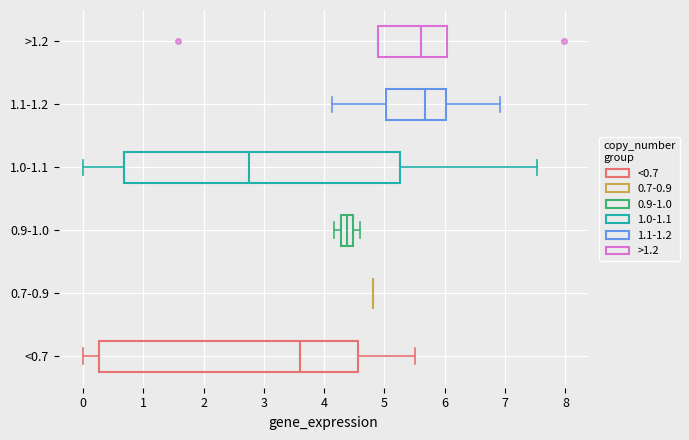

Comparing the boxes themselves (not the whiskers), which one is the widest?

1.0-1.1